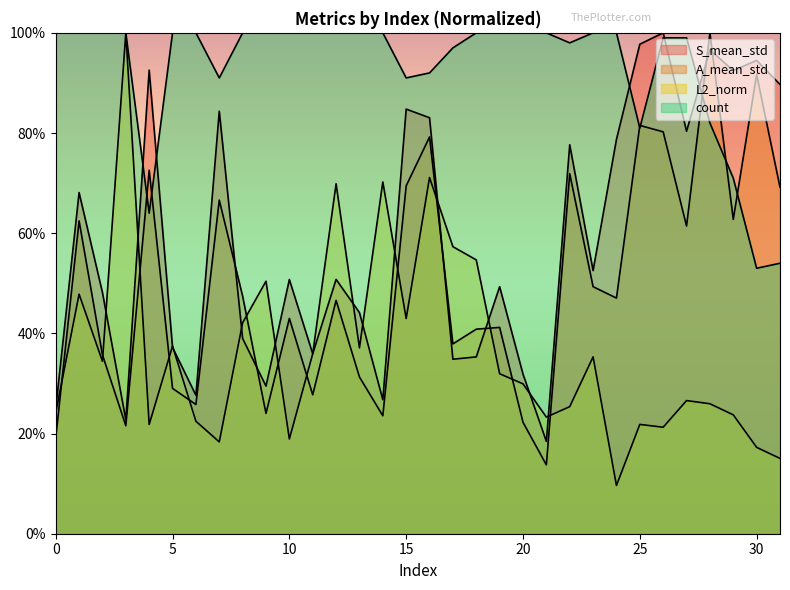

What are all the series names shown in the legend?

S_mean_std, A_mean_std, L2_norm, count